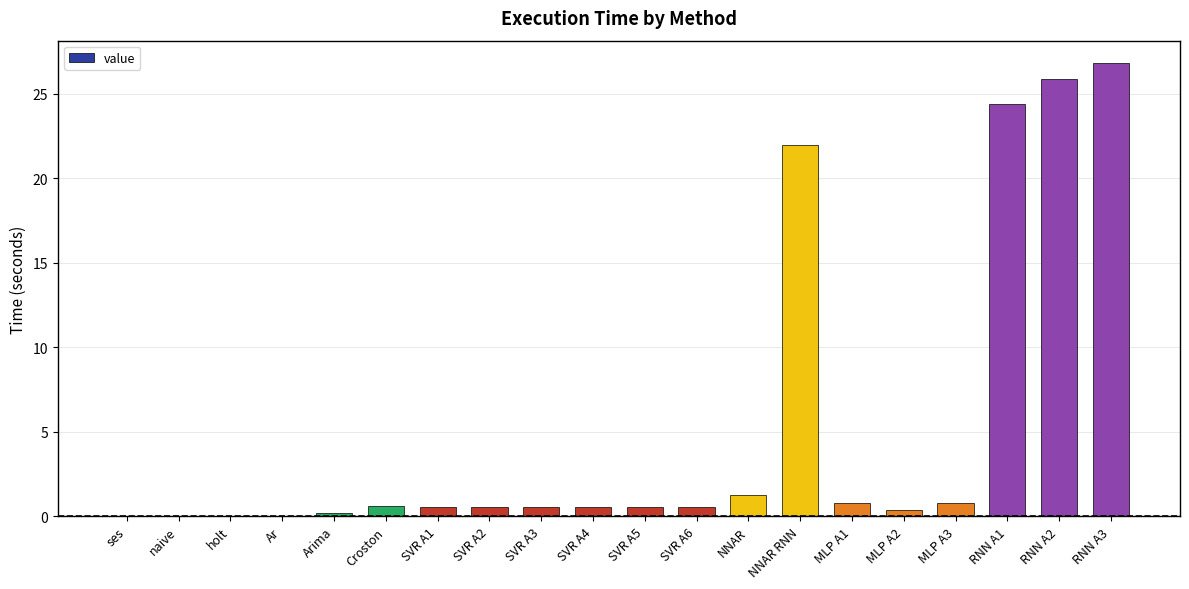

Where is the data nearest to the value 13?

NNAR RNN